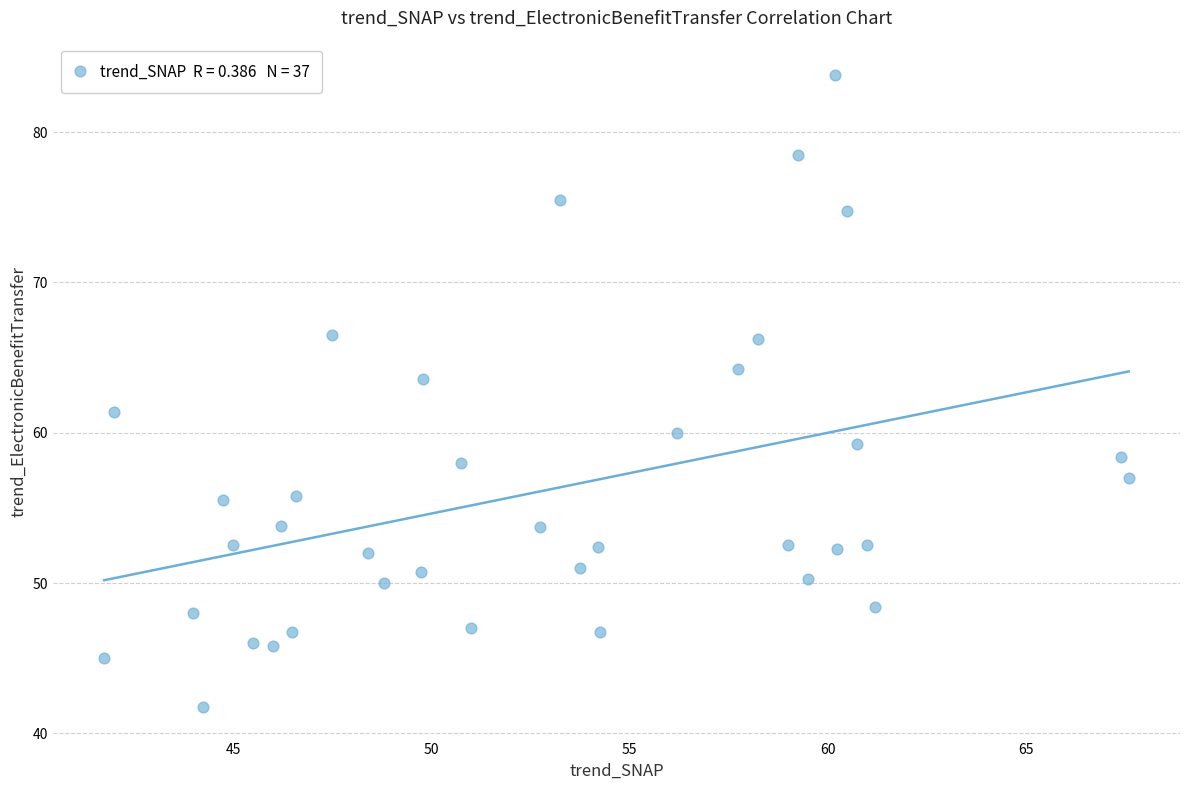

What Y value in the scatter plot is closest to 62?

61.4